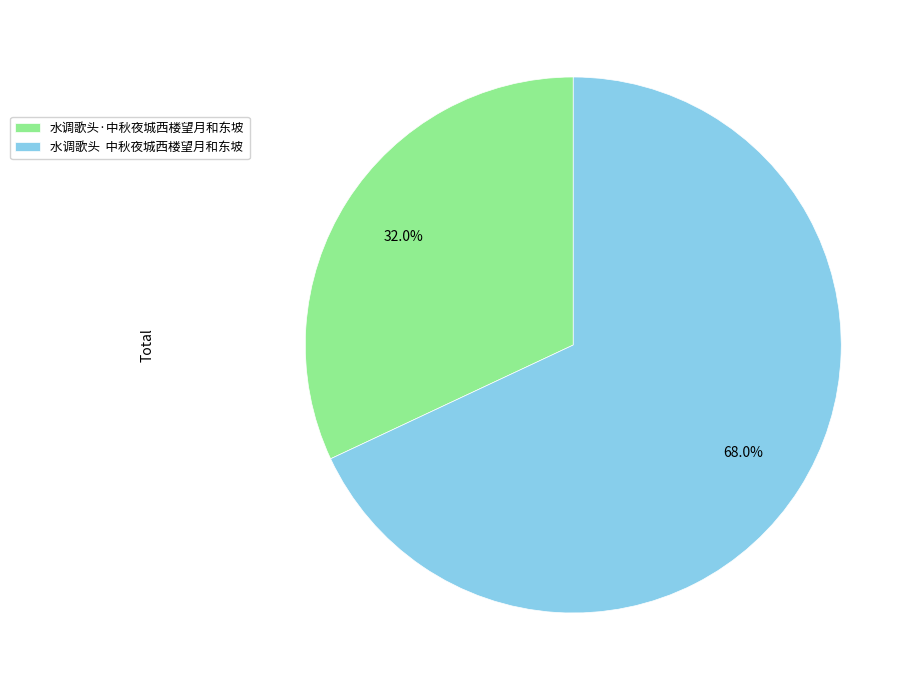

Between 水调歌头·中秋夜城西楼望月和东坡 and 水调歌头 中秋夜城西楼望月和东坡, which is larger?

水调歌头 中秋夜城西楼望月和东坡